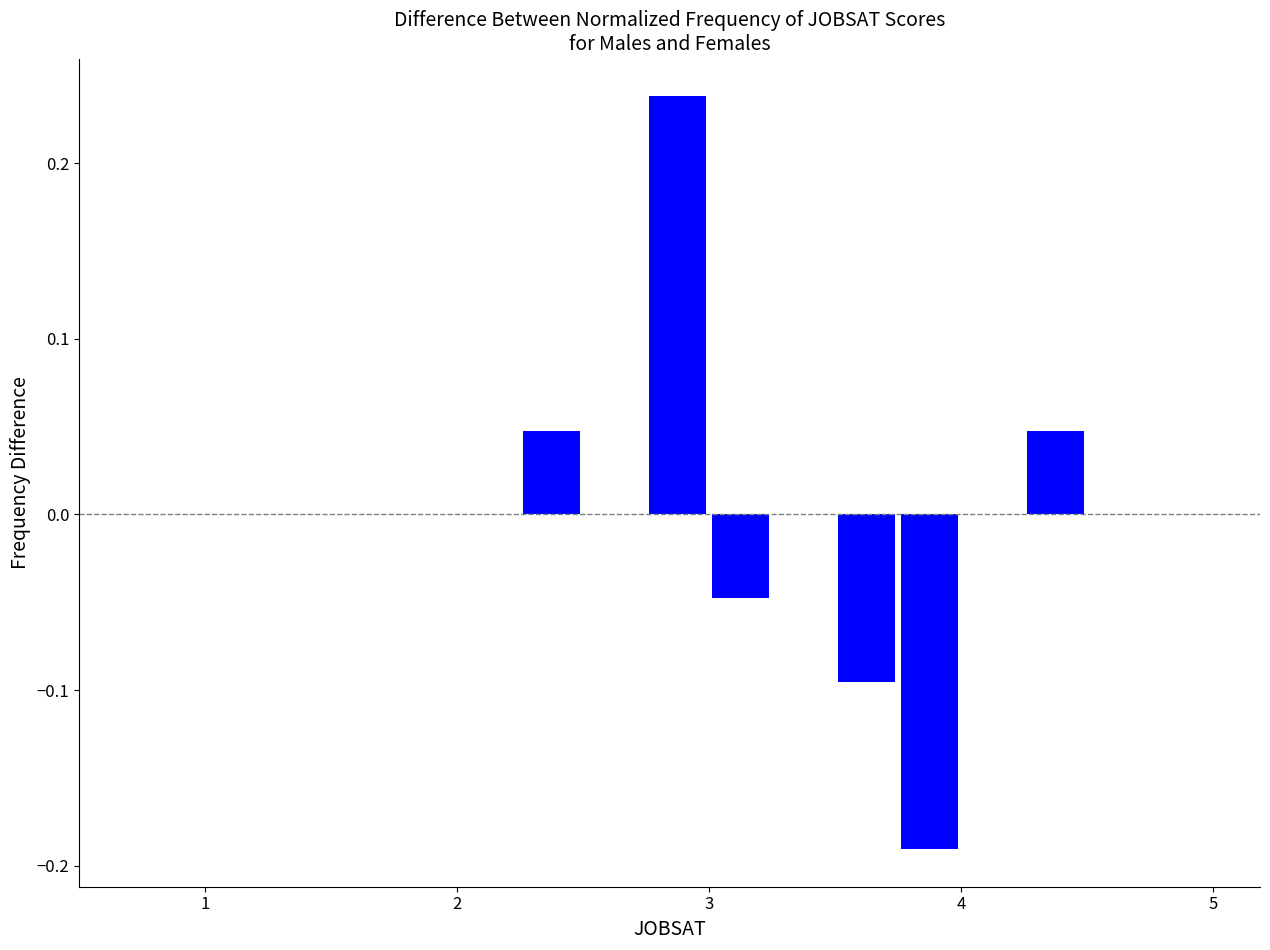

Around what value on the x-axis is the tallest bar? Give the approximate position of its centre, as read against the axis.

2.9